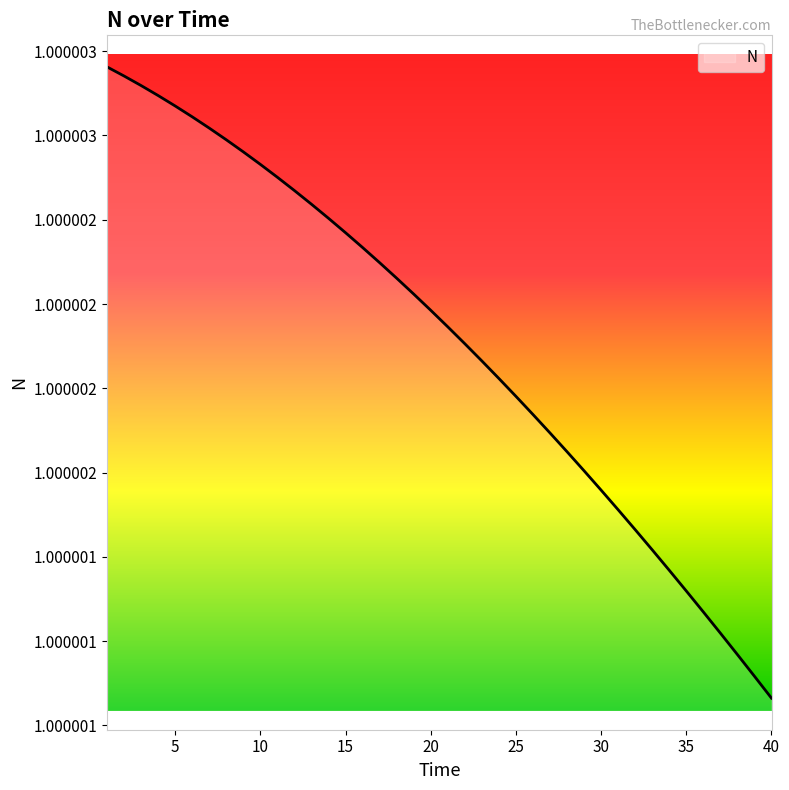

Does the chart have visible grid lines?

No